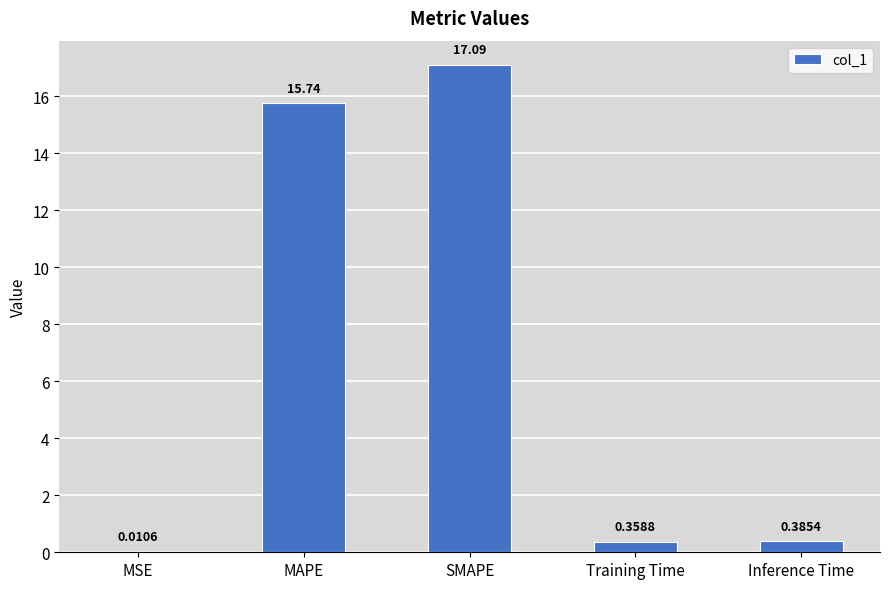

Which has a higher value, SMAPE or MAPE?

SMAPE